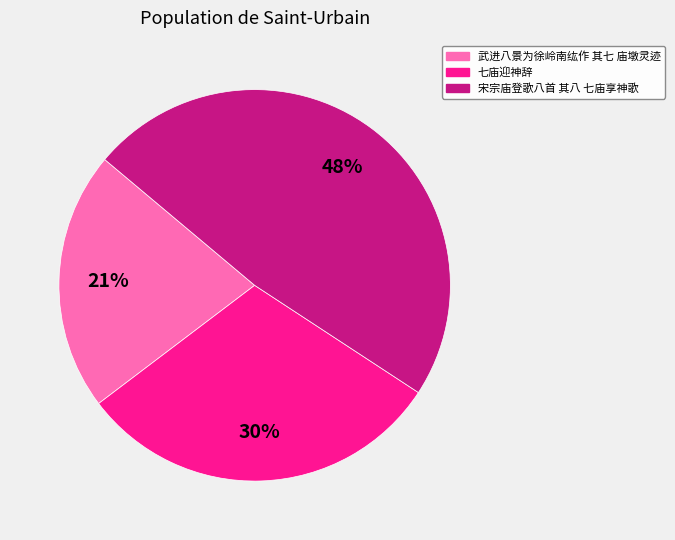

What percentage is the 七庙迎神辞 slice, to the nearest percent?

30%